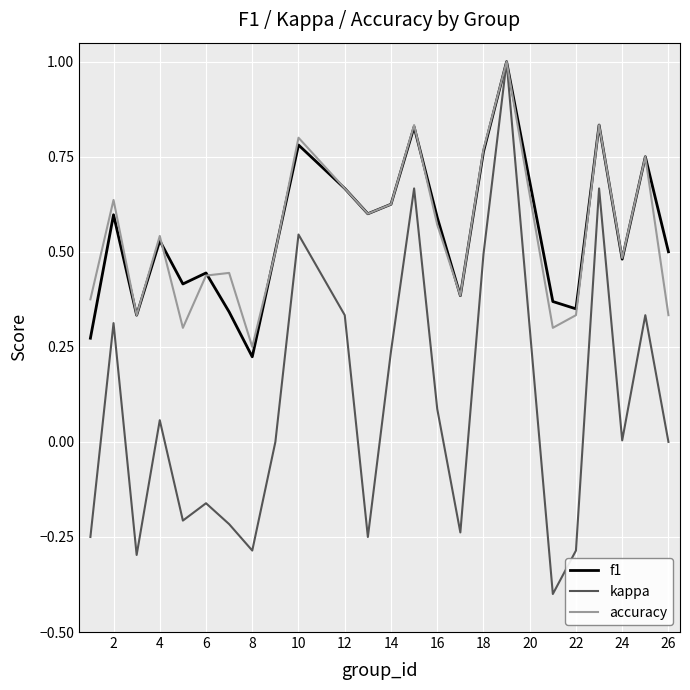

Which series has the widest spread of values?

kappa